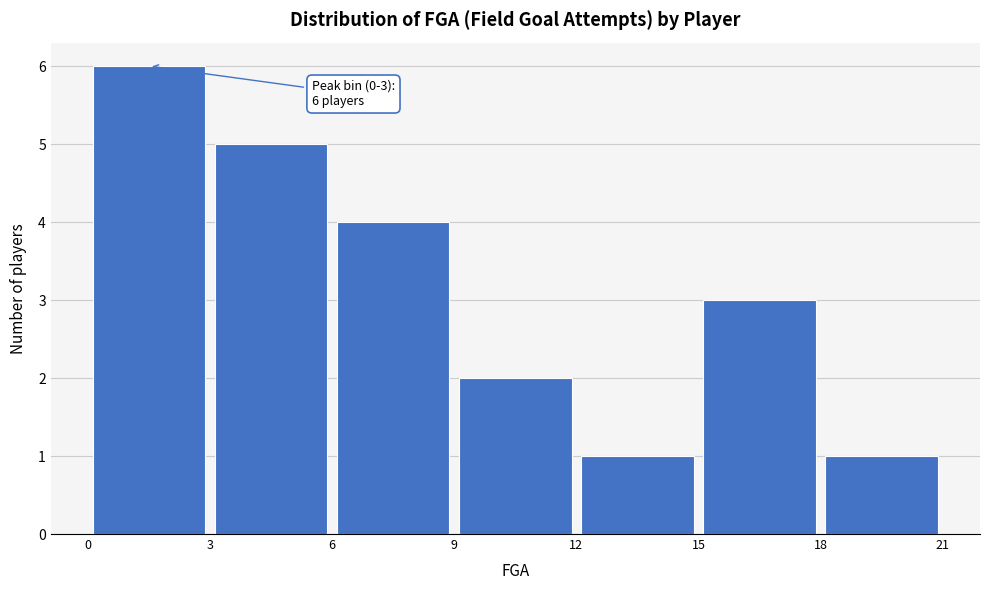

Over which range of the x-axis is the bar tallest?

0 to 3